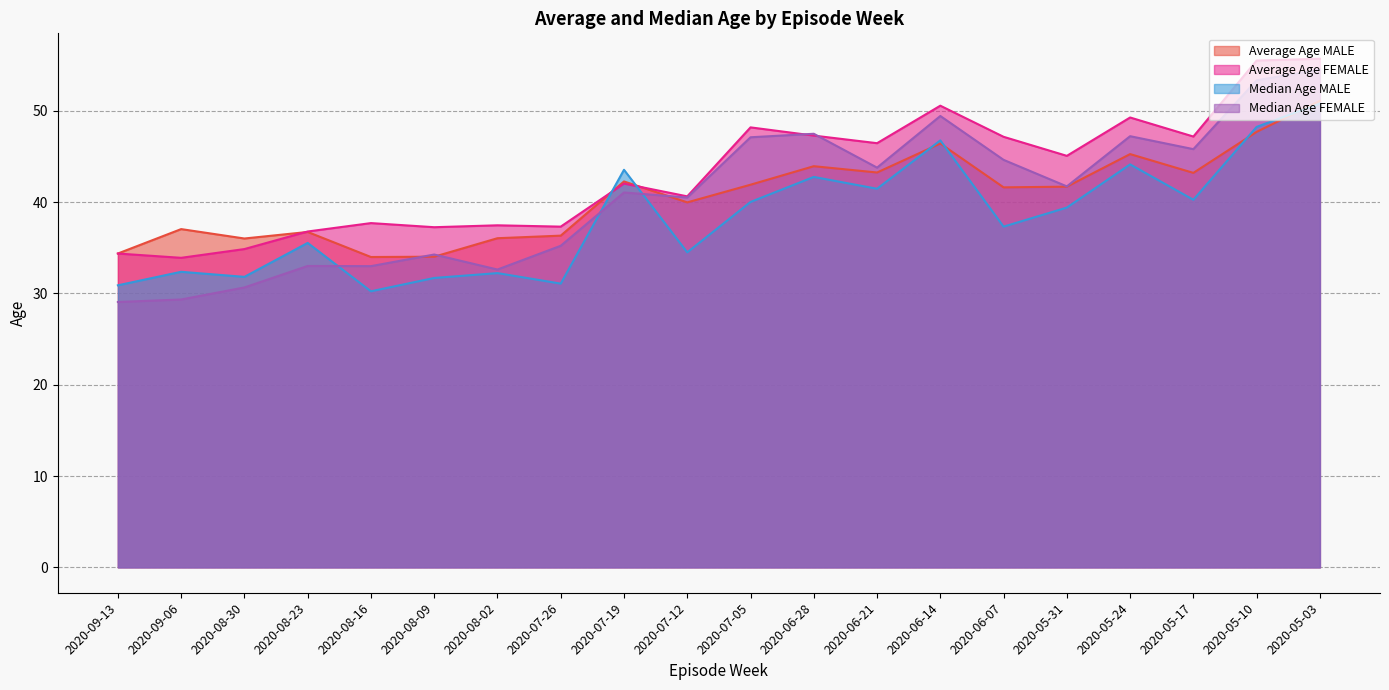

What is the difference between the Median Age MALE values at 2020-08-16 and 2020-07-19?

13.3